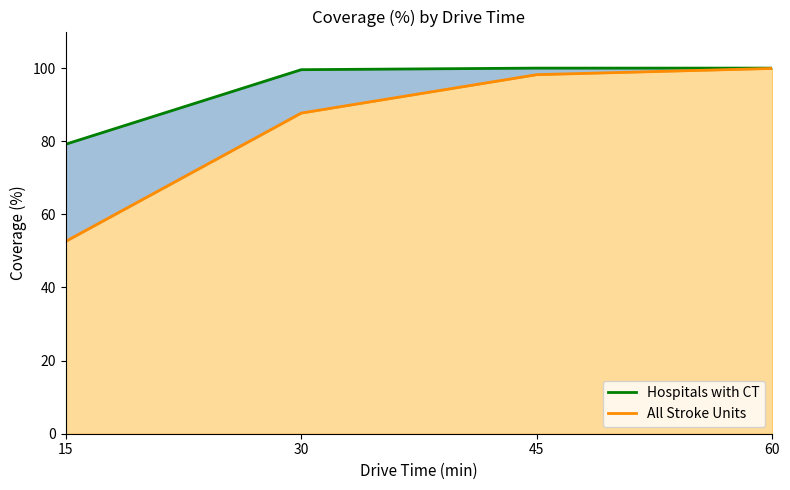

What is the value of the Hospitals with CT point at the 3rd from the left?

100.0